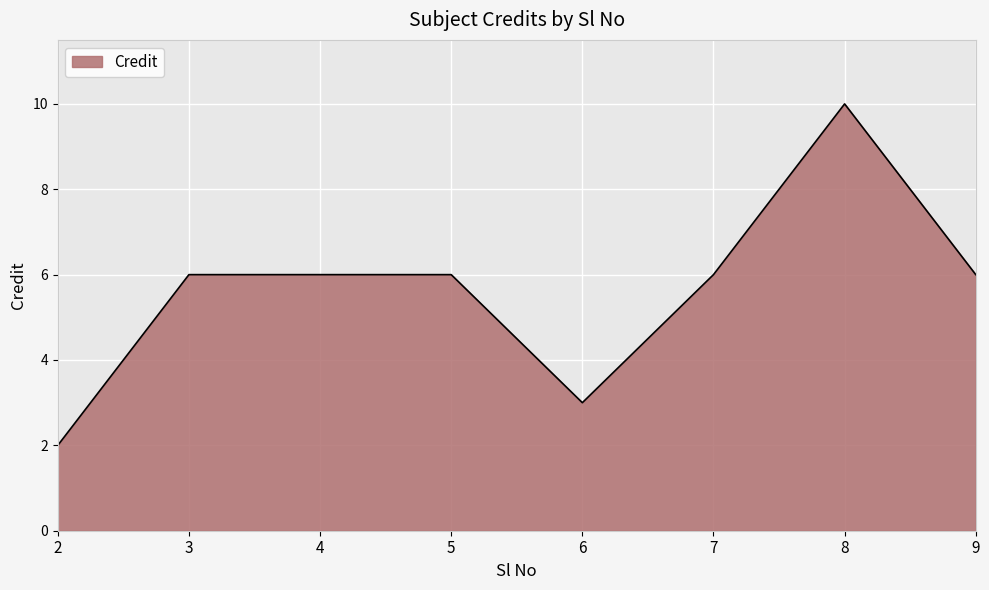

True or false: there are more than 0 points higher than both neighbors.

True